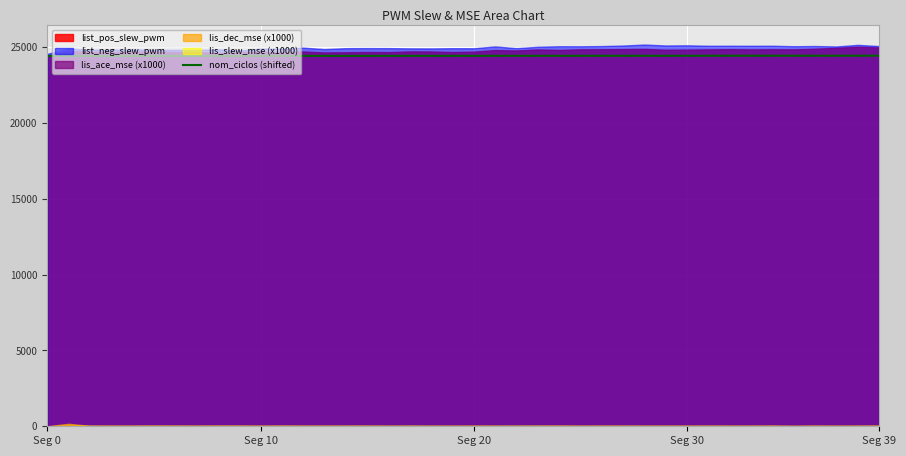

What is the difference between the maximum and minimum values?

19.4